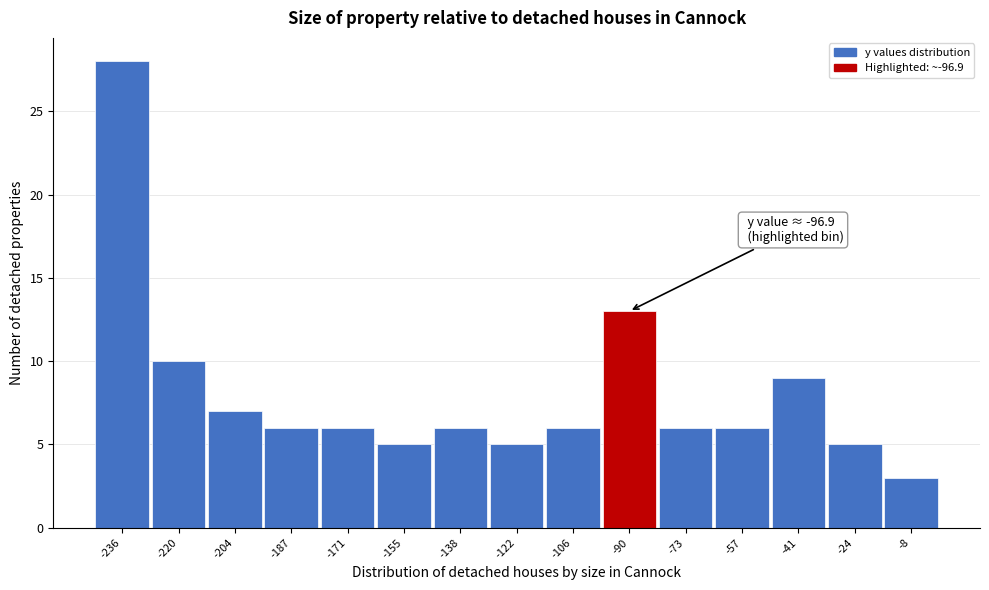

Over which range of the x-axis is the bar tallest?

-244 to -228